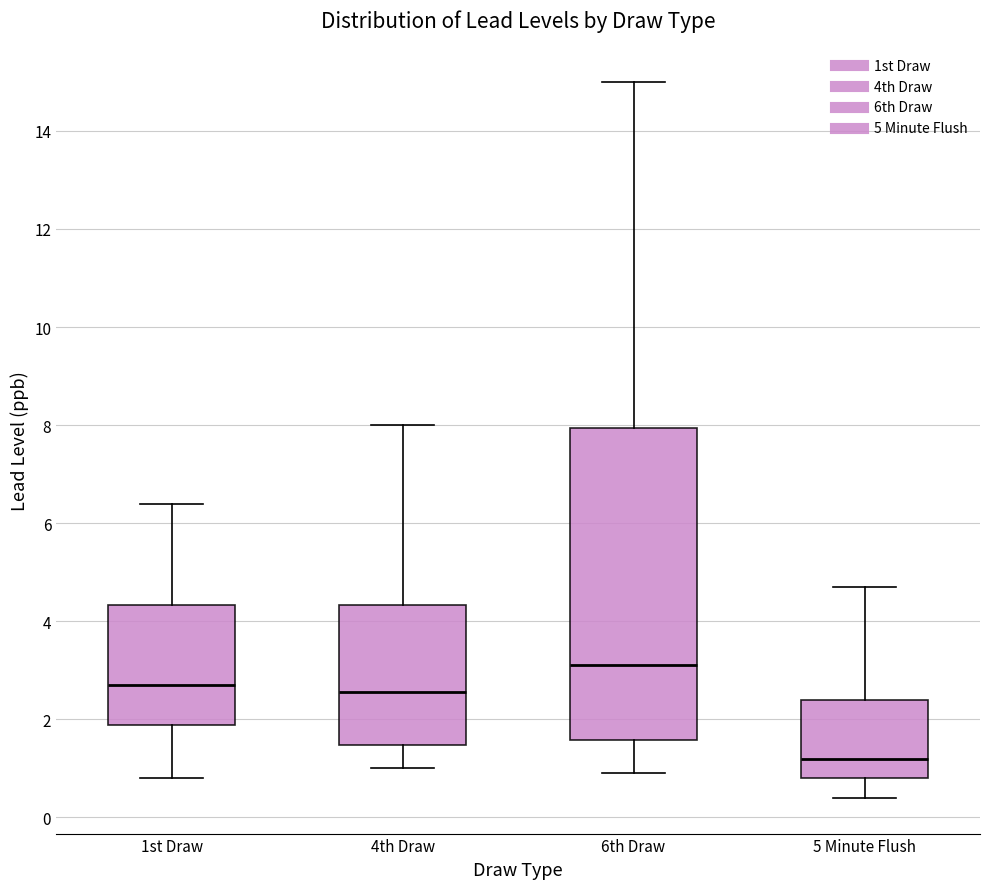

Which box has the highest median line?

6th Draw